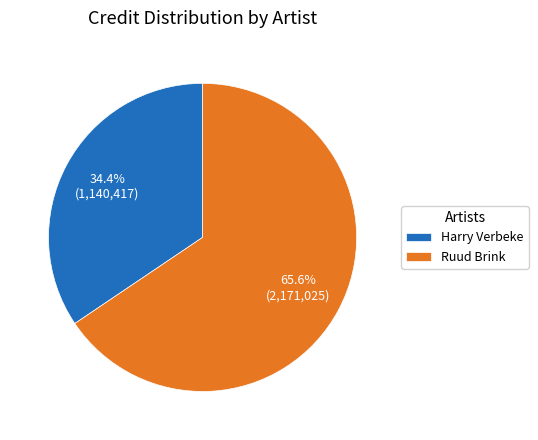

To the nearest percent, what percentage of the pie is Harry Verbeke?

34%